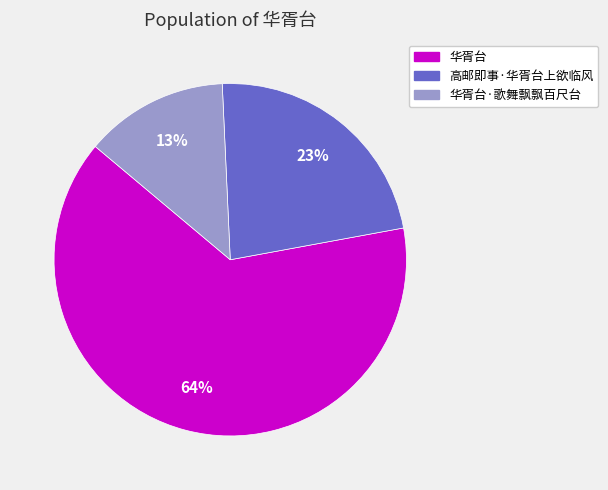

To the nearest percent, what portion does 华胥台 represent?

64%